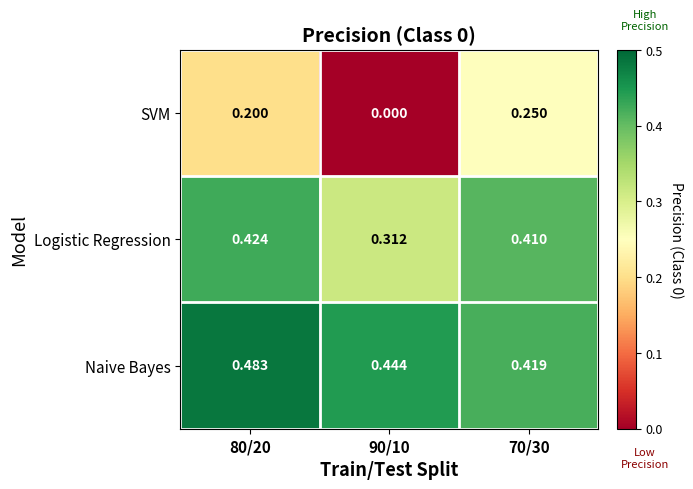

Between 80/20 and 90/10, which series saw the biggest shift?

SVM